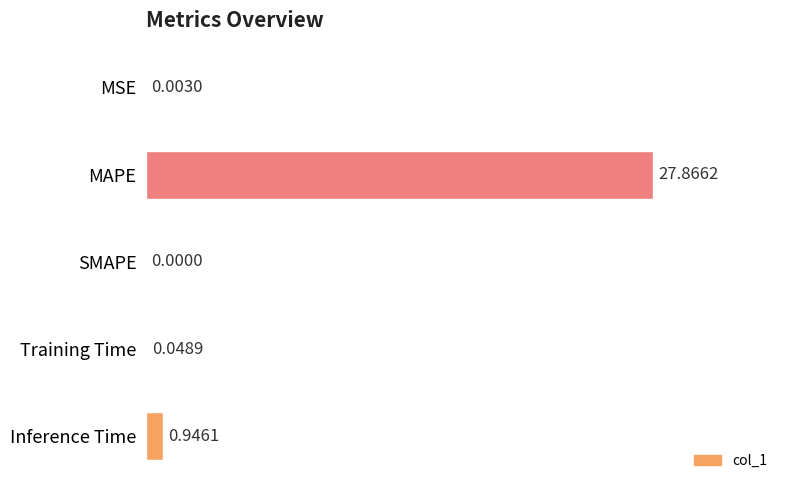

At which label is the value closest to 13?

Inference Time